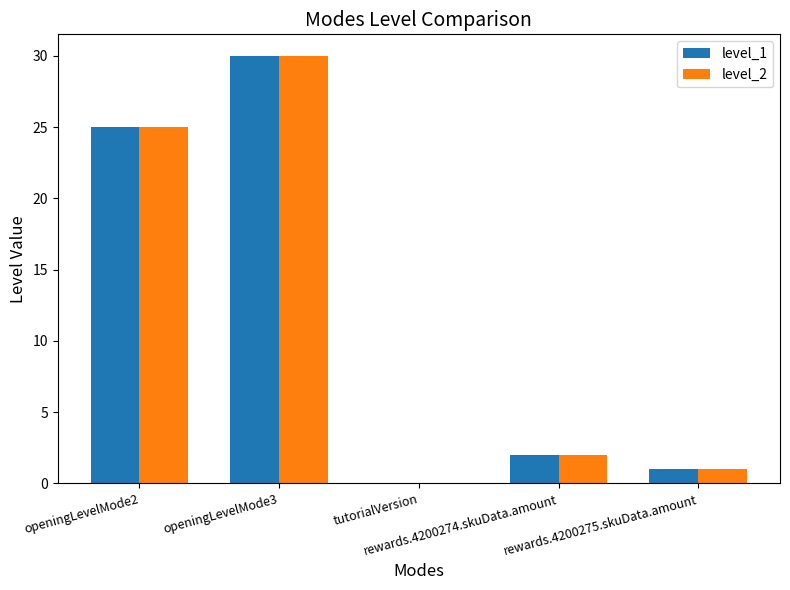

What value does the level_2 series have at rewards.4200274.skuData.amount?

2